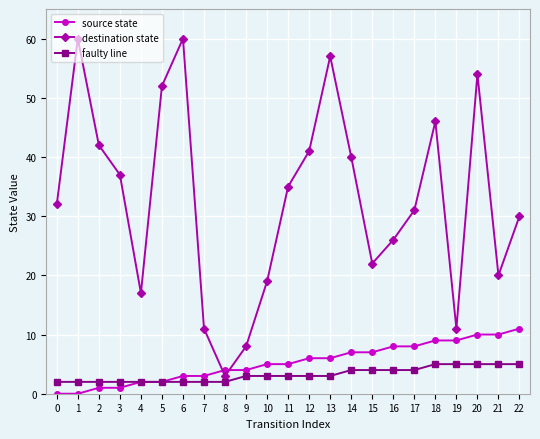

What is the sum of the destination state values at 16 and 18?

72